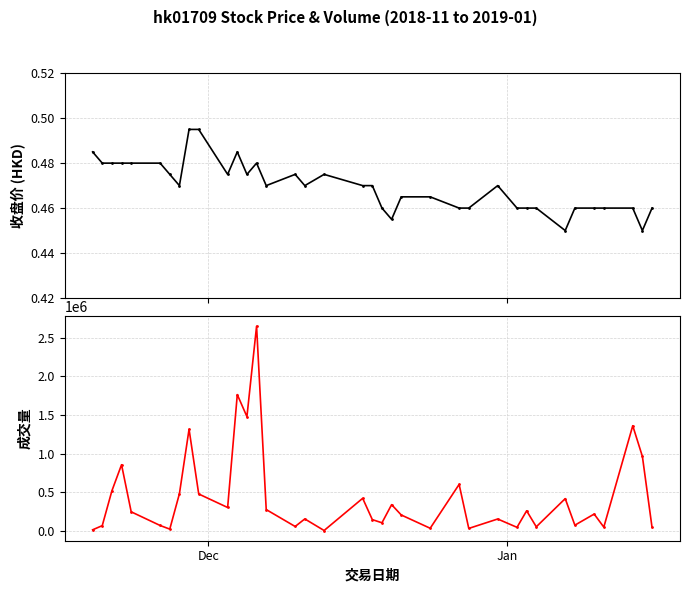

Rank the series by their maximum value, from highest to lowest.

成交量, 收盘价